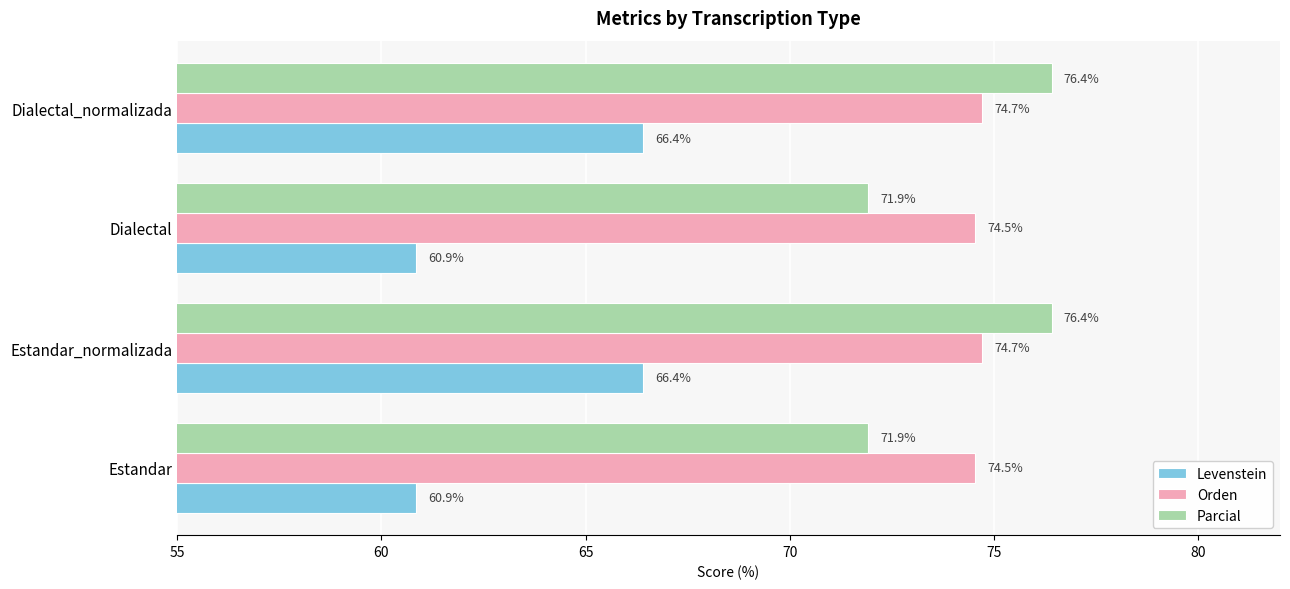

How many series are shown in this chart?

3